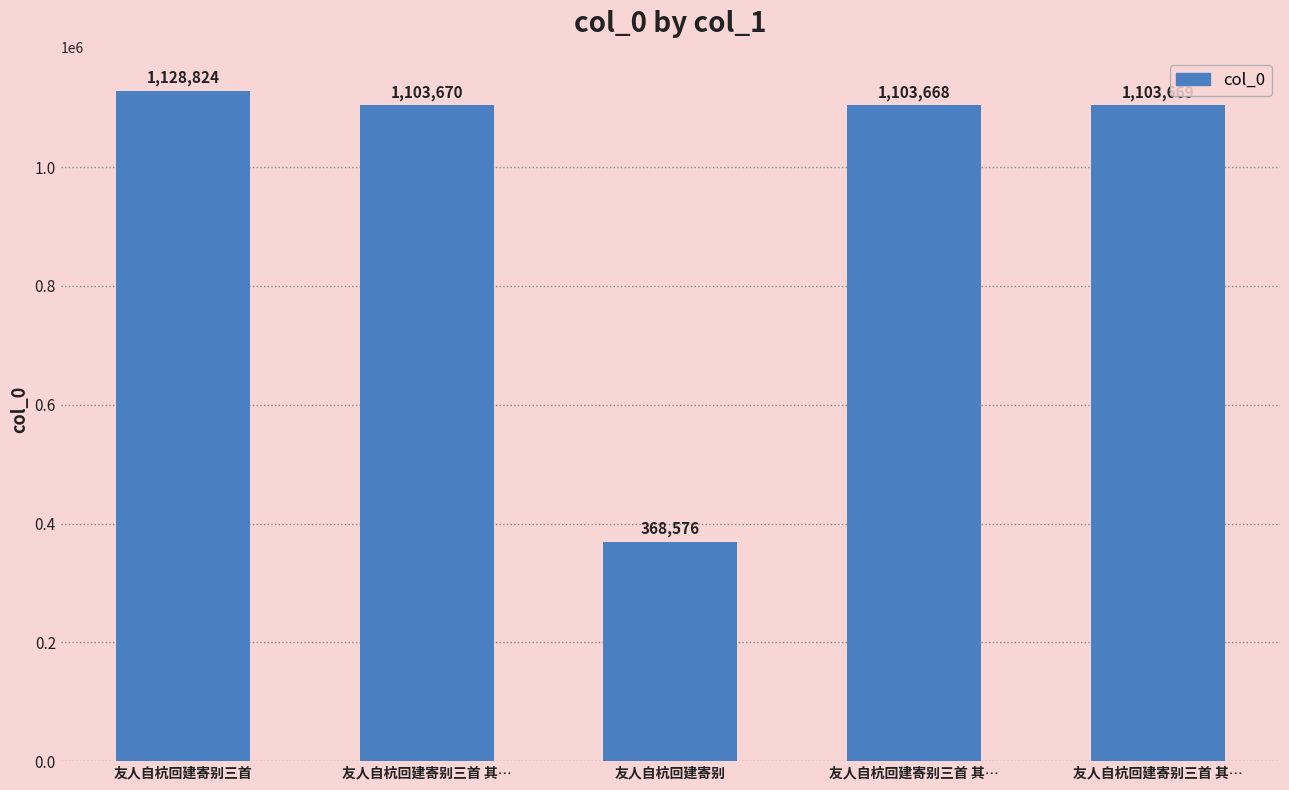

Is it true that the value at 友人自杭回建寄别三首 其… is 456508?

False